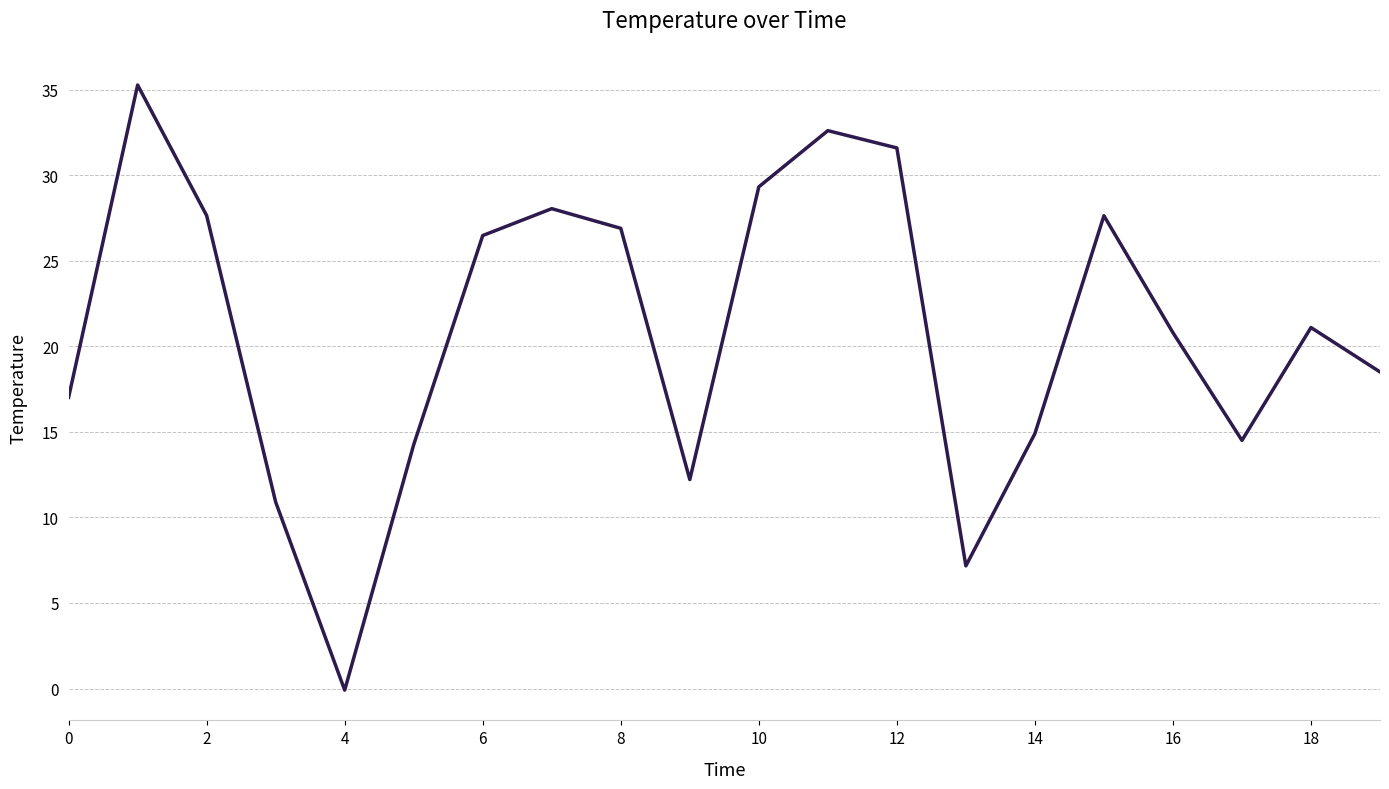

What is the difference between the maximum and minimum values?

35.4